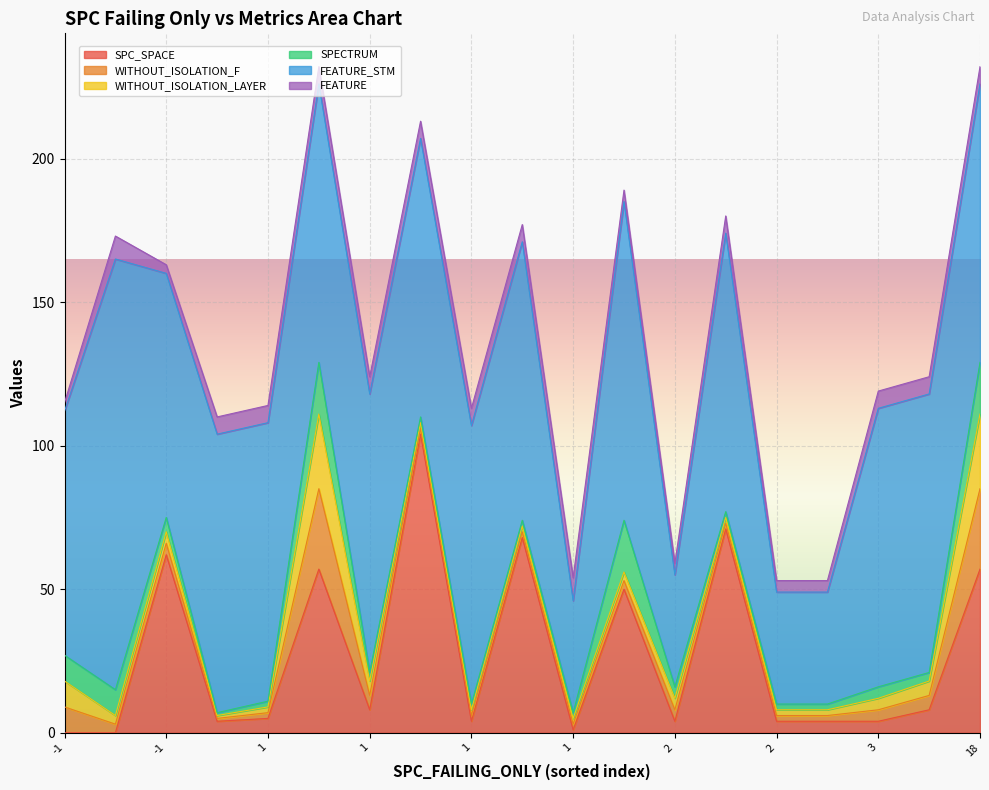

Which series has the largest range (max minus min)?

FEATURE_STM